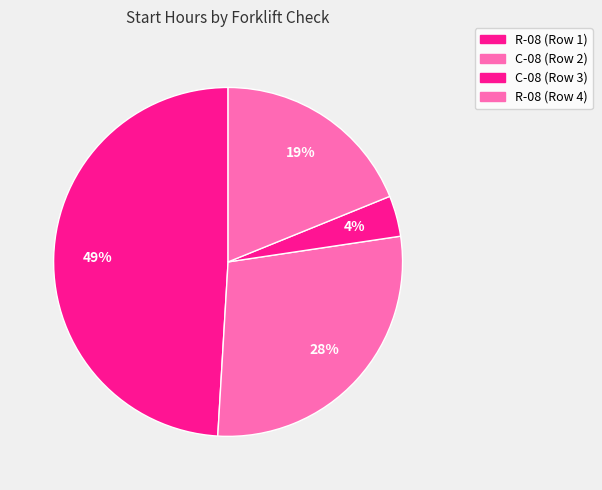

What is the smallest slice in the pie chart?

C-08 (Row 3)